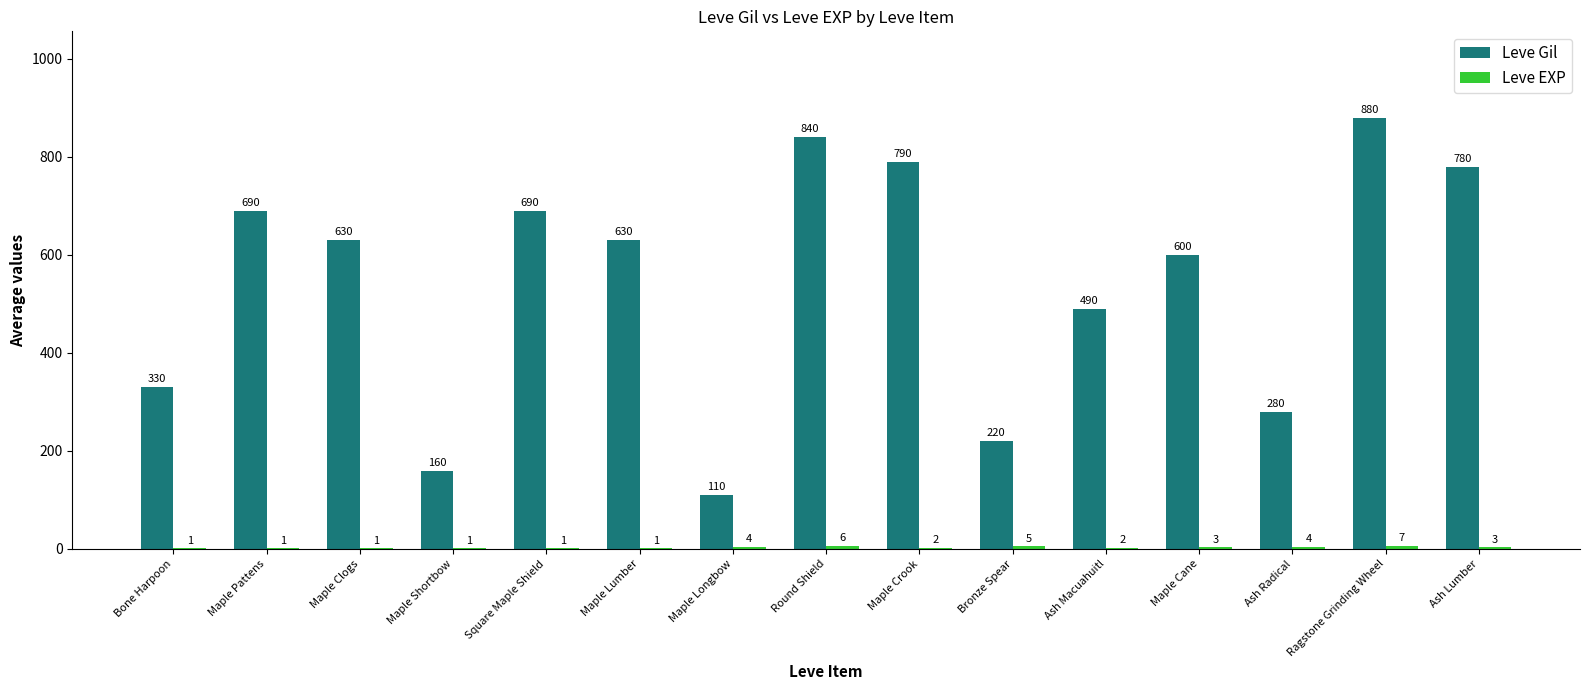

At which label is Leve Gil closest to 495?

Ash Macuahuitl